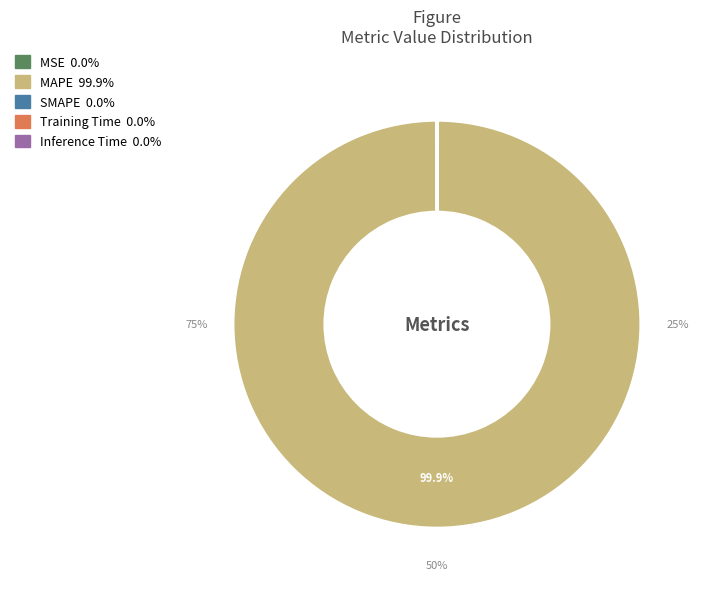

Between MAPE and Training Time, which is larger?

MAPE